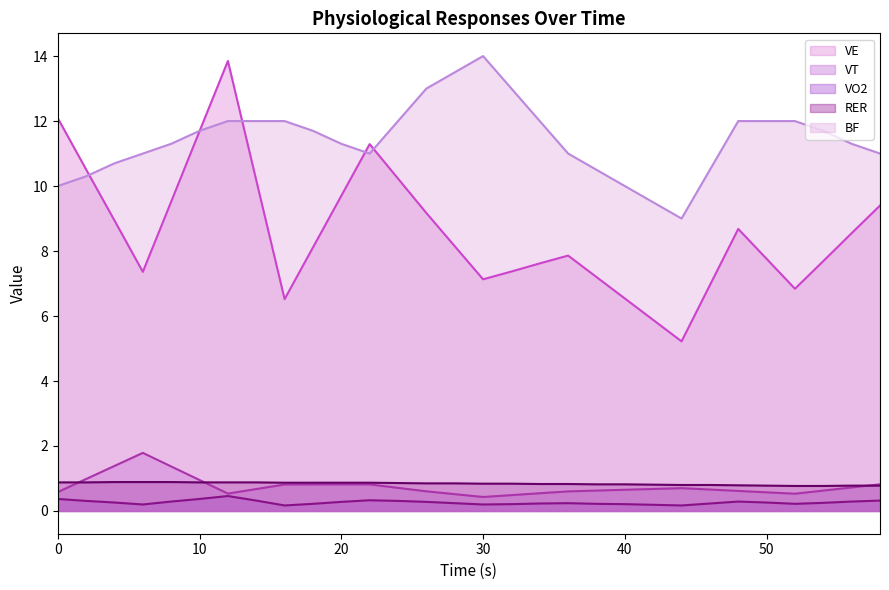

What is the sum of all VO2 values?

7.9